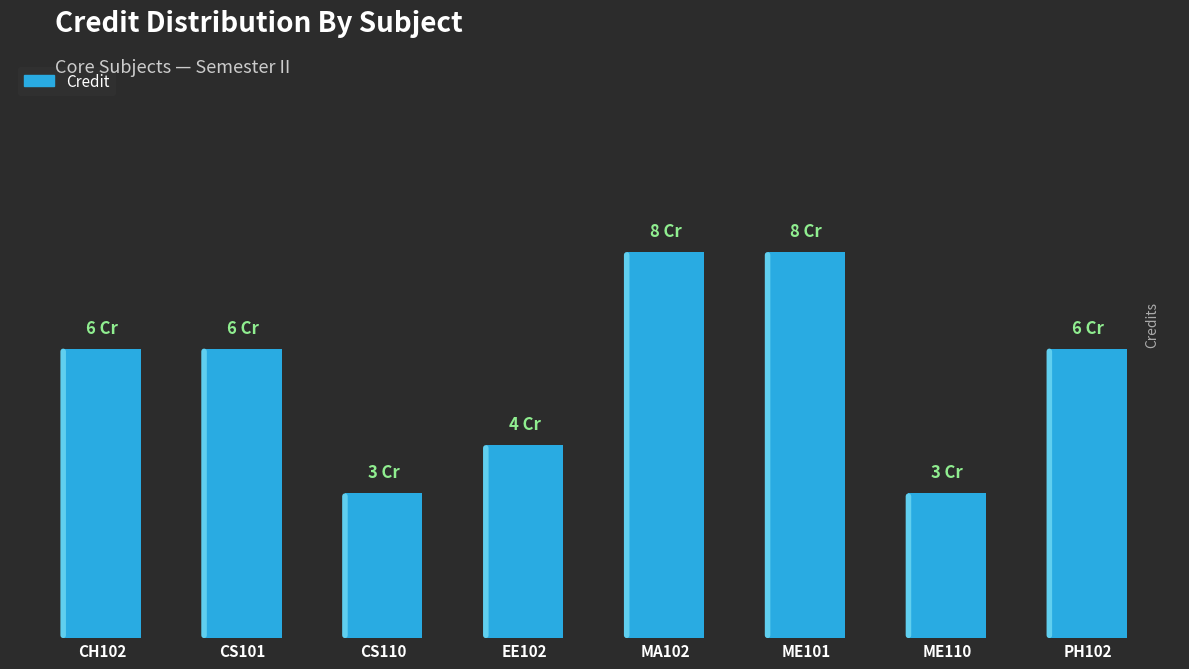

What is the label of the 6th bar from the left?

ME101